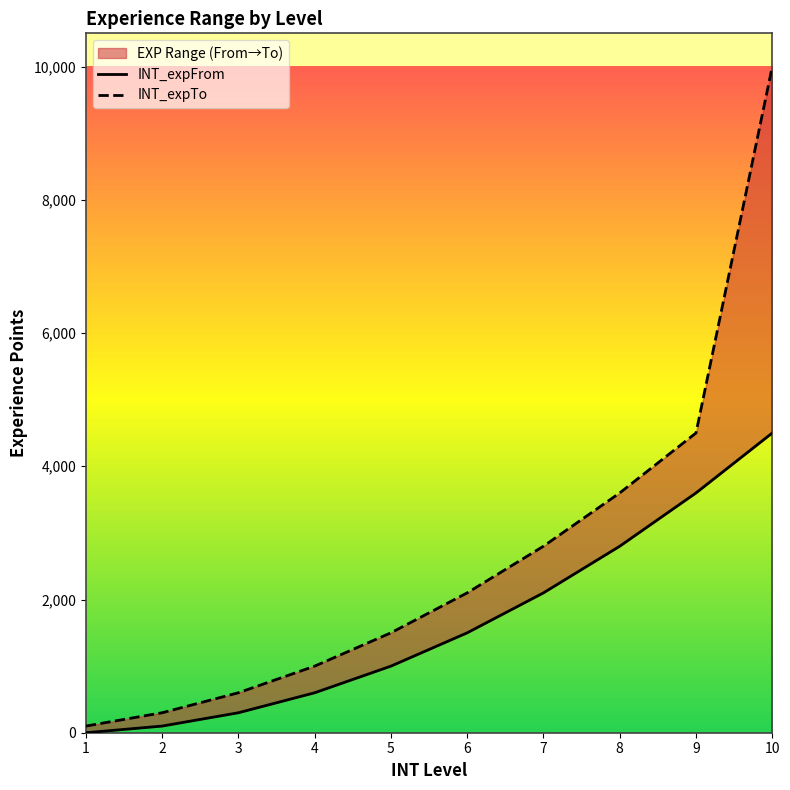

What is the difference between the maximum and minimum values in the INT_expTo series?

9900